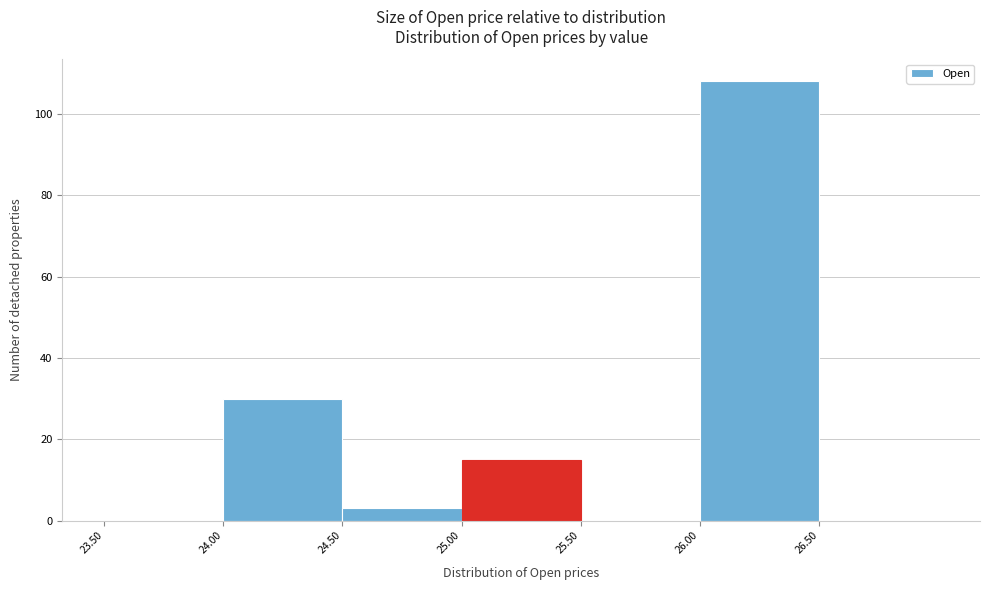

What is the height of the bar covering 24.0 to 24.5 on the x-axis? The values are not printed on the chart, so give them approximately, as read against the axis.

30